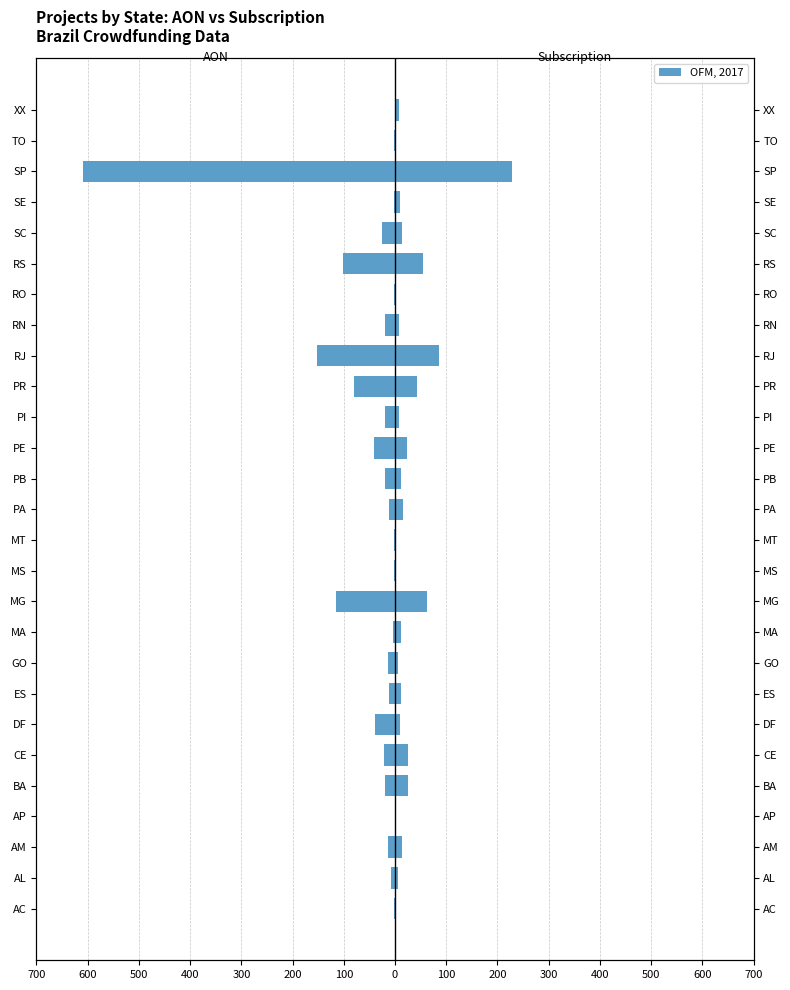

Does the chart contain any negative values?

Yes